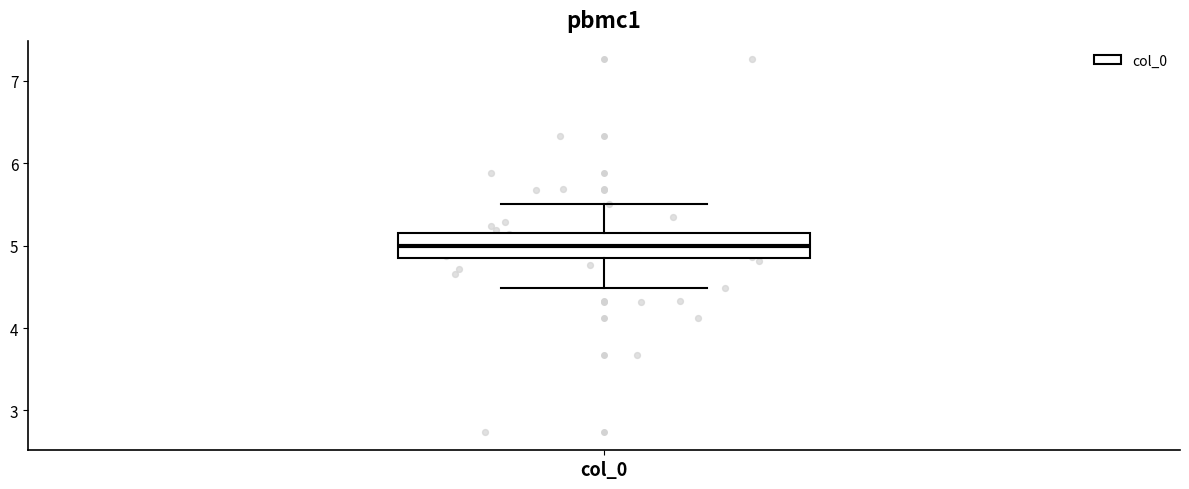

Transcribe this box plot: give where the median line is, the range the box spans, and where the two whiskers end, as read against the y-axis. The values are not printed on the chart, so give them approximately, as read against the axis.

median 5.0, box 4.8 to 5.2, whiskers 4.5 to 5.5